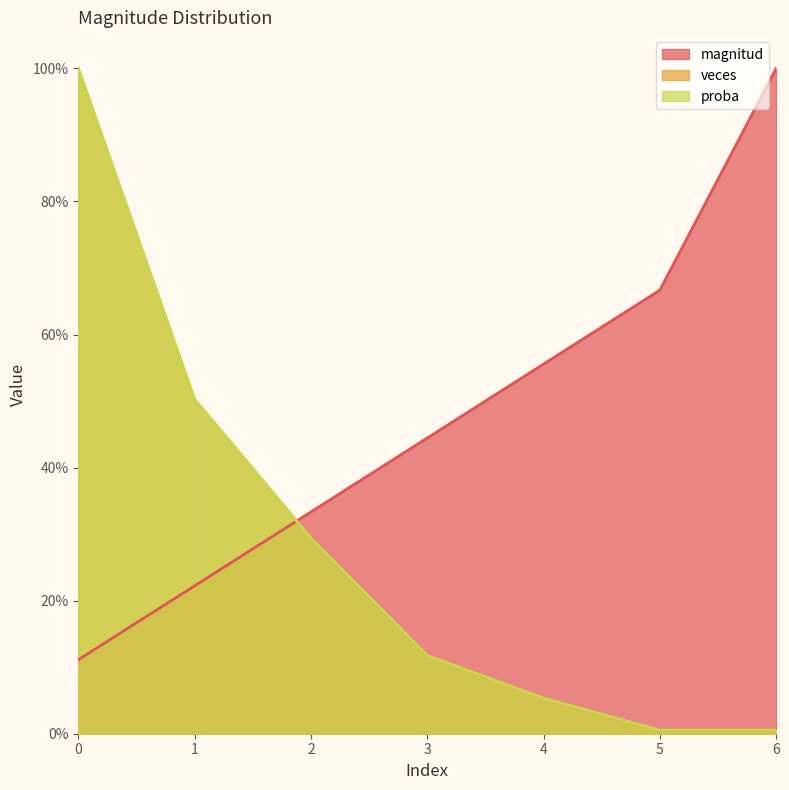

What is the sum of all veces values?

2.0